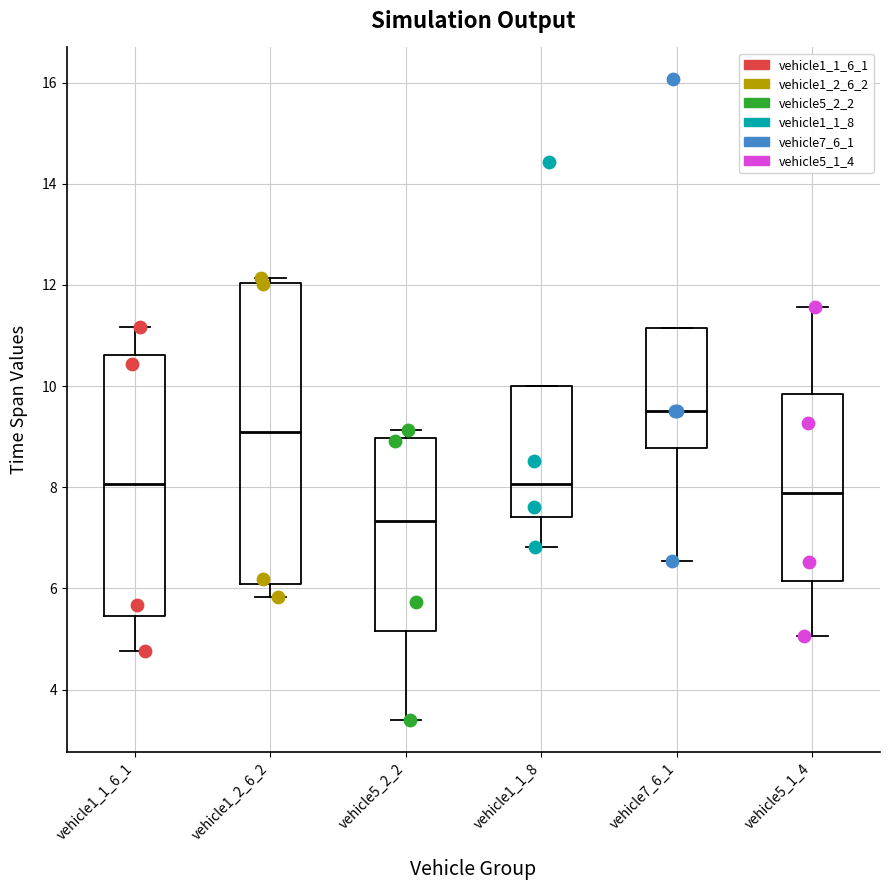

Which box's median line is the lowest?

vehicle5_2_2